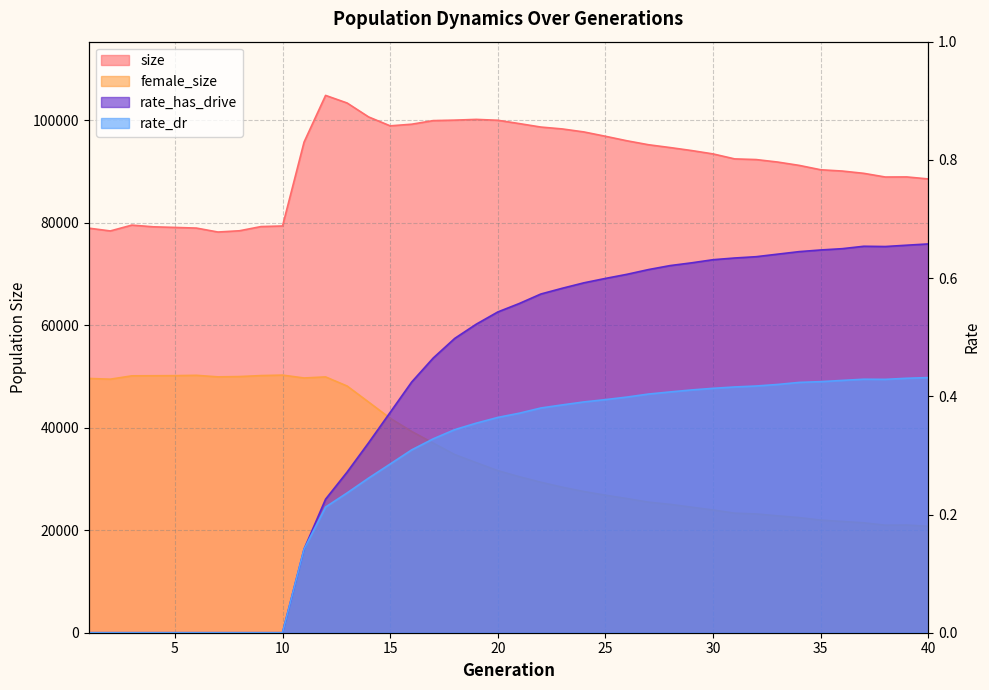

What is the value of the rate_dr point at the 35th from the left?

0.4